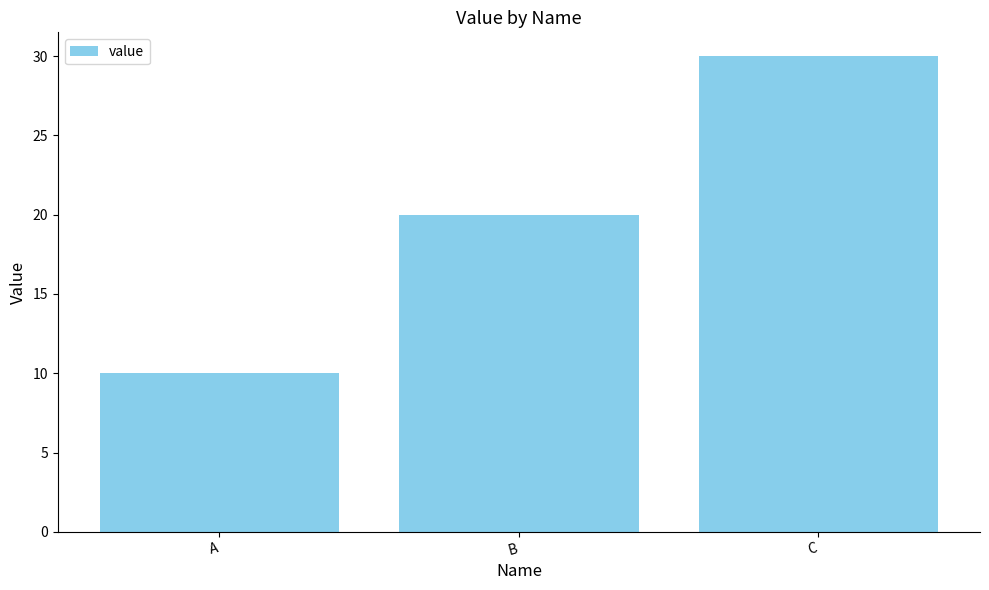

How many data points are less than 20?

1